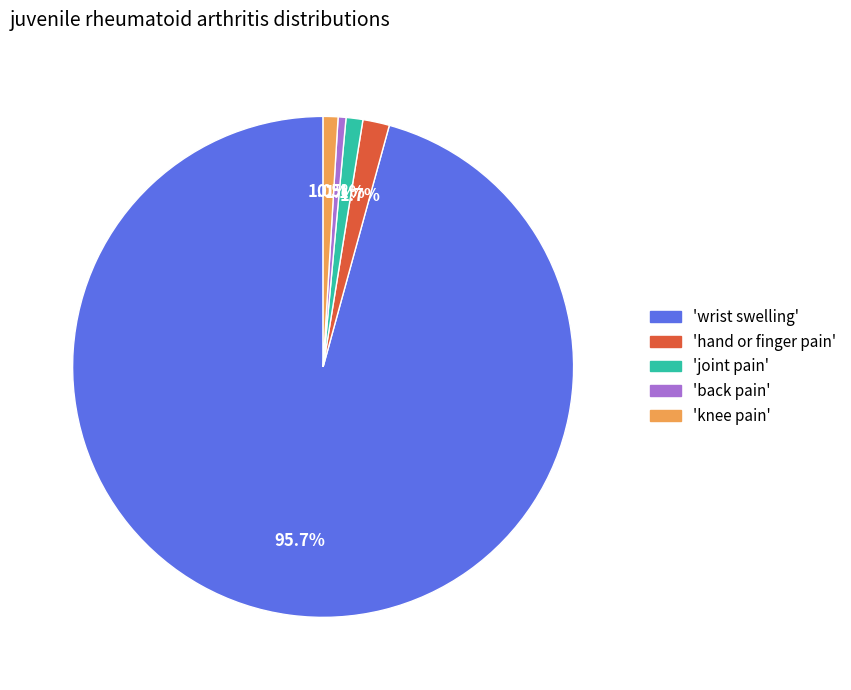

Is there a majority slice in this chart?

Yes